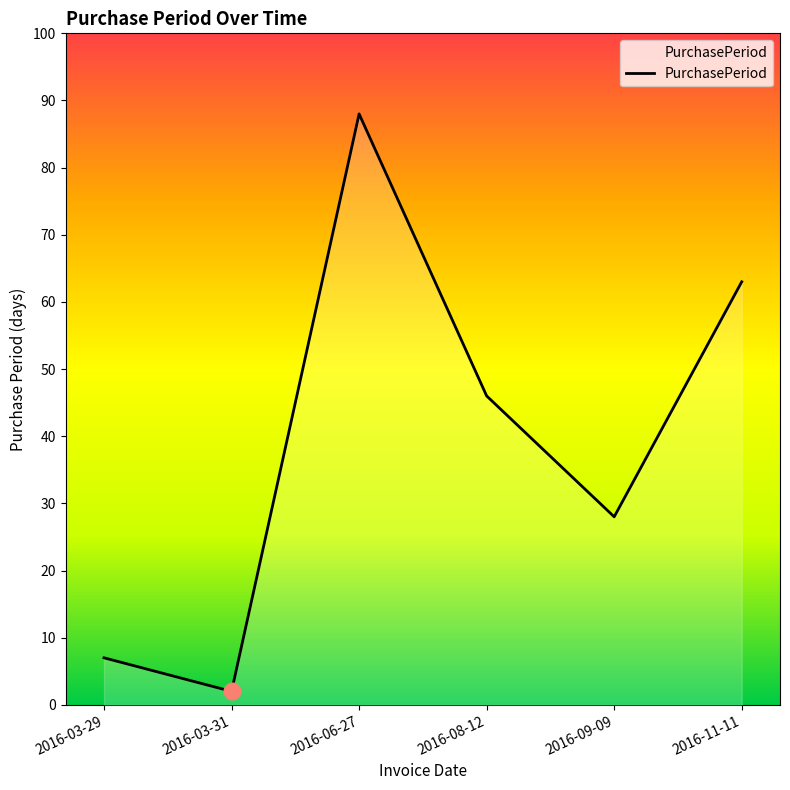

How many lines are shown in the chart?

1